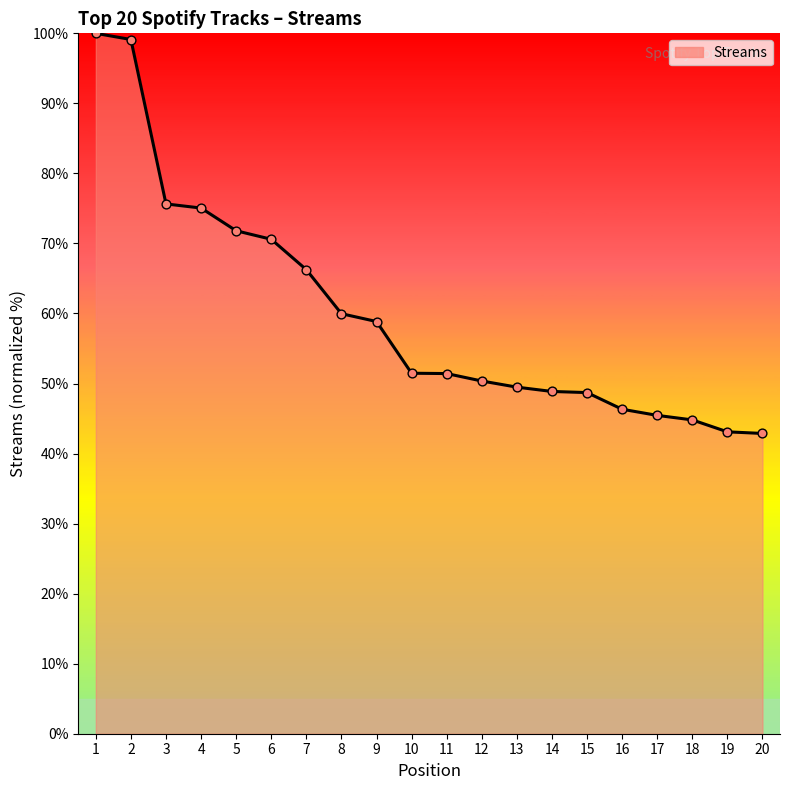

Approximately how many times larger is the value at 9 compared to 7?

0.9